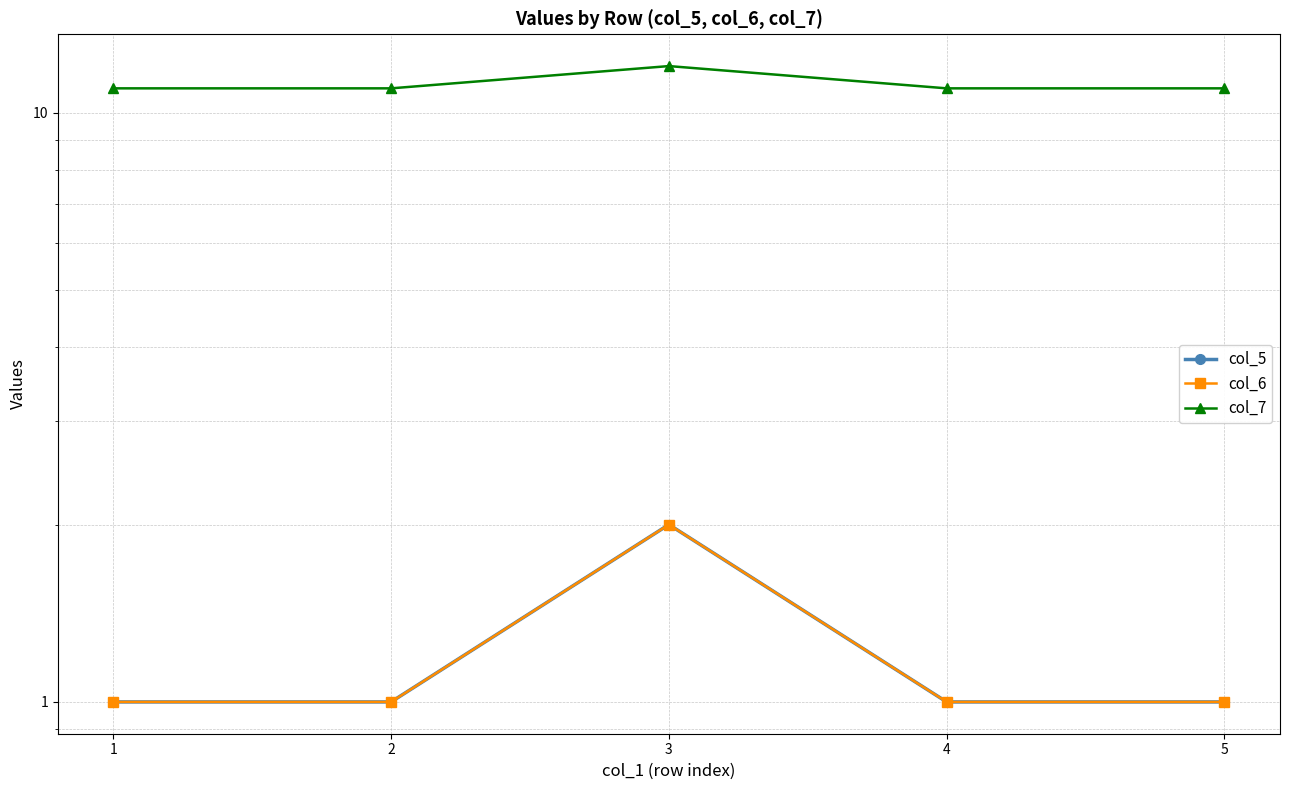

Between 1 and 5, which is larger?

1